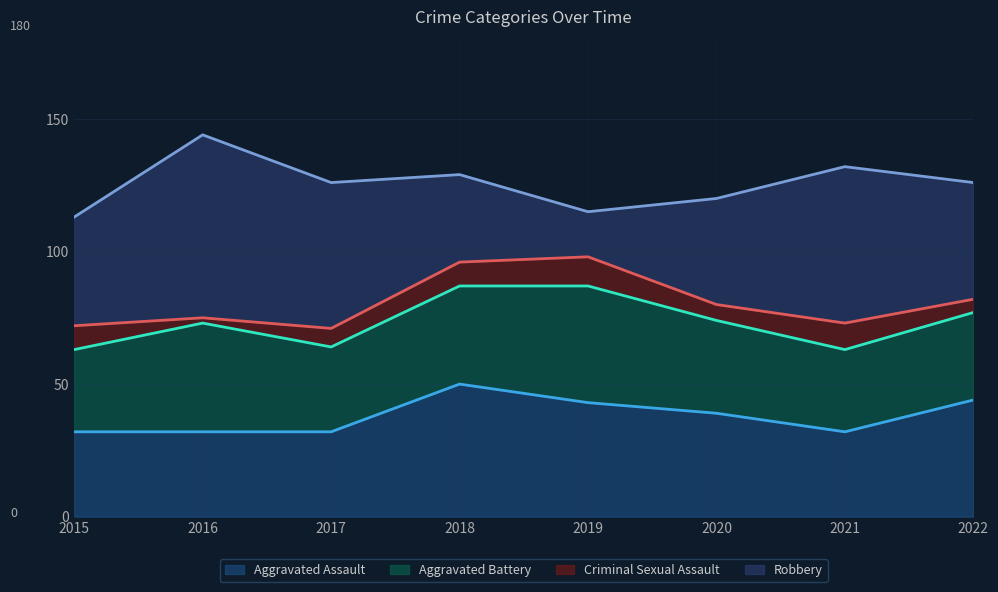

True or false: Aggravated Assault and Aggravated Battery cross at least once.

True